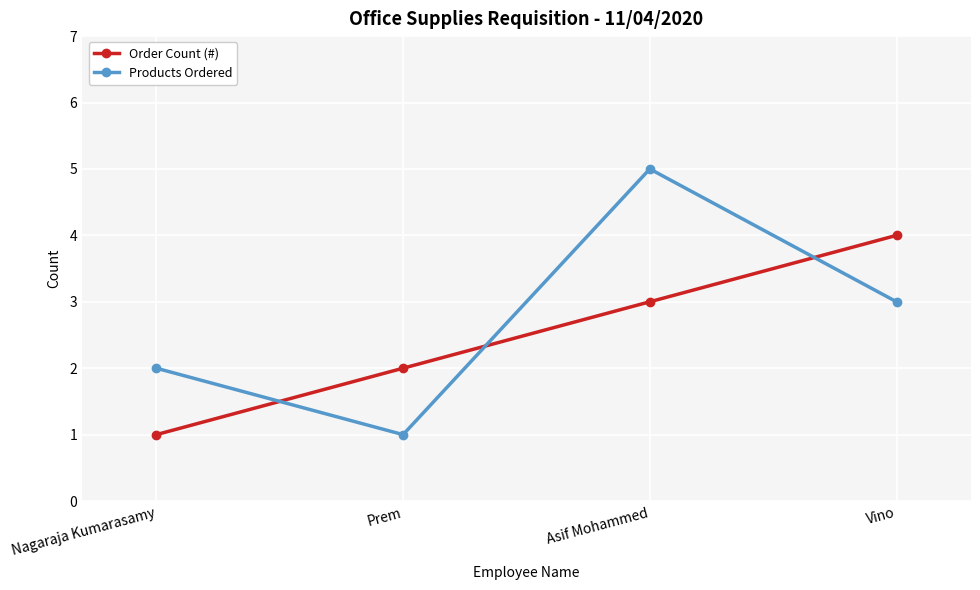

Between Nagaraja Kumarasamy and Asif Mohammed, which series saw the biggest shift?

Products Ordered